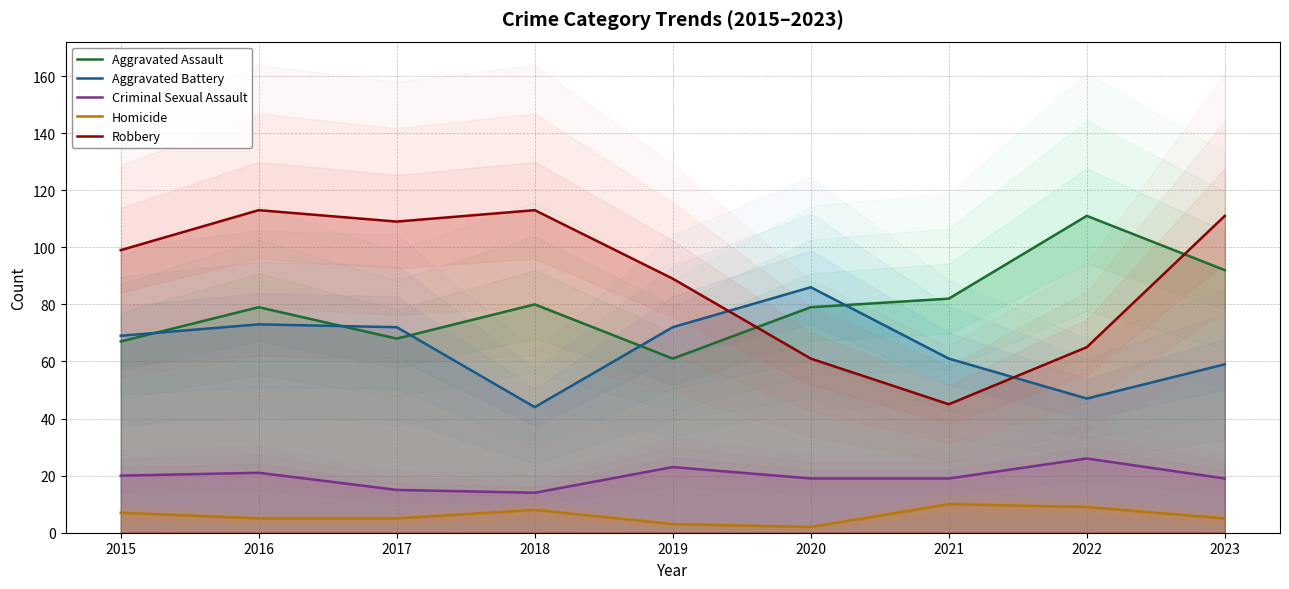

Is this an area chart (filled region under the line)?

No